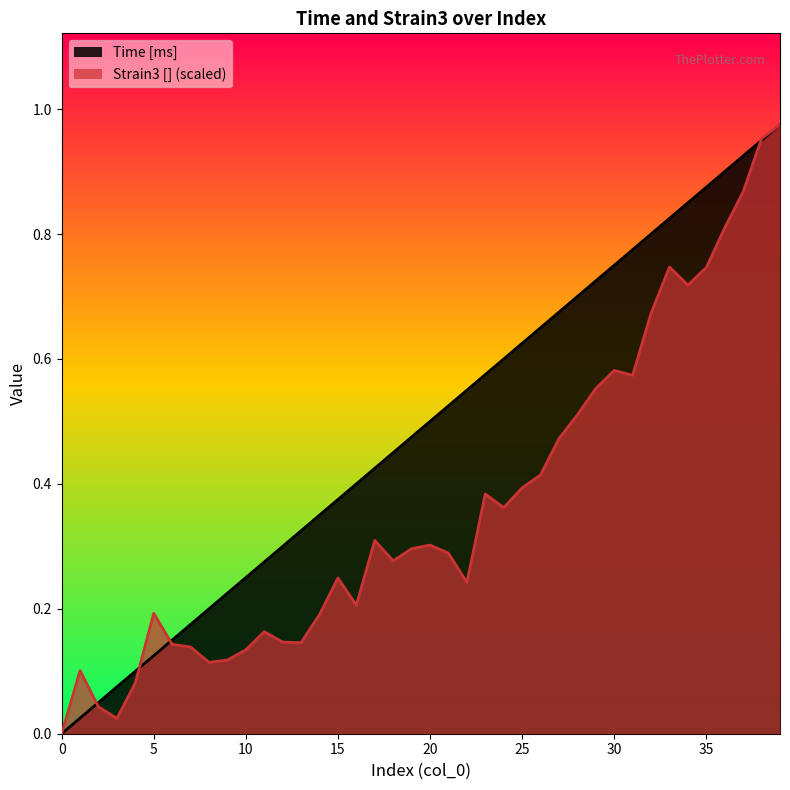

How many categories are shown in the chart?

40